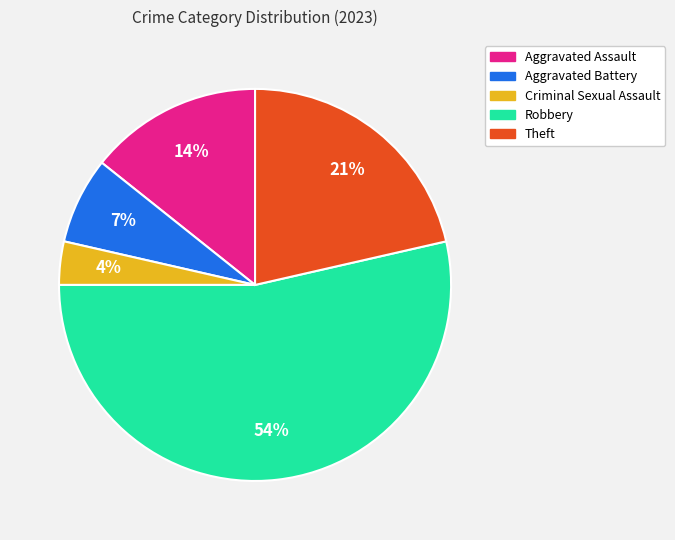

How many slices are in this pie chart?

5